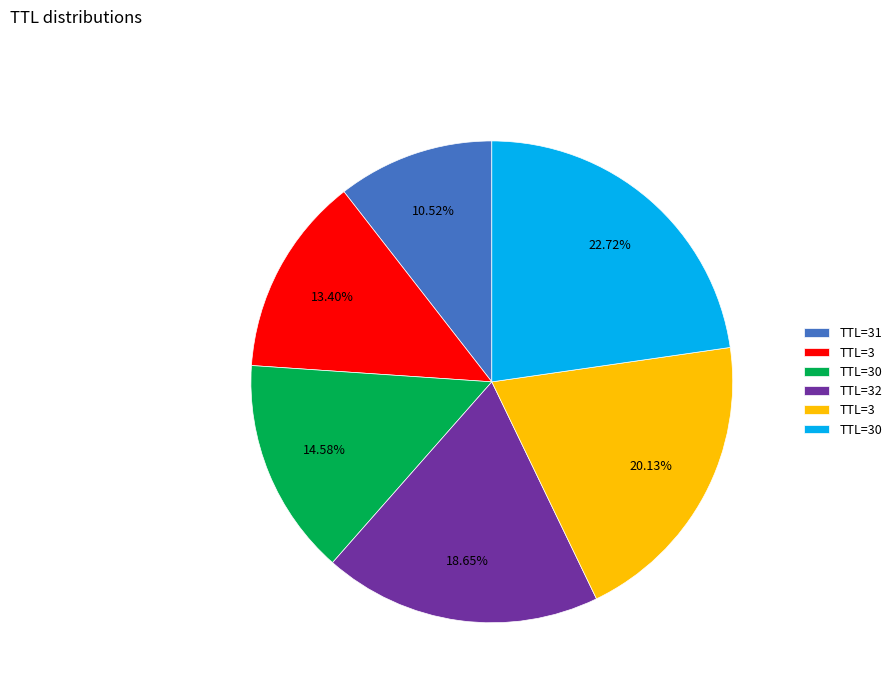

Is there a majority slice in this chart?

No